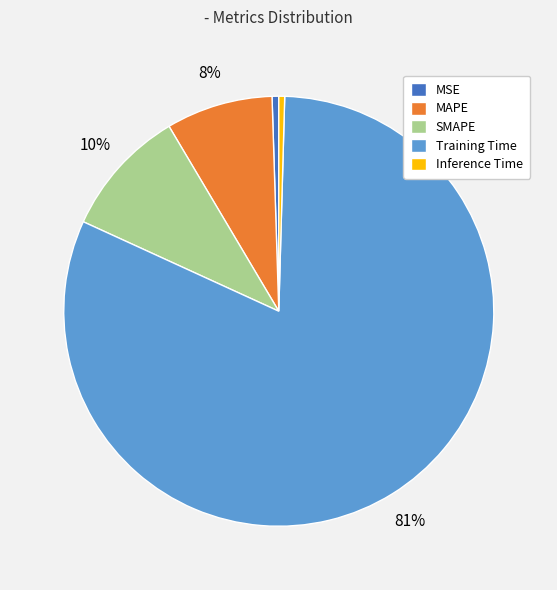

What is the largest slice in the pie chart?

Training Time